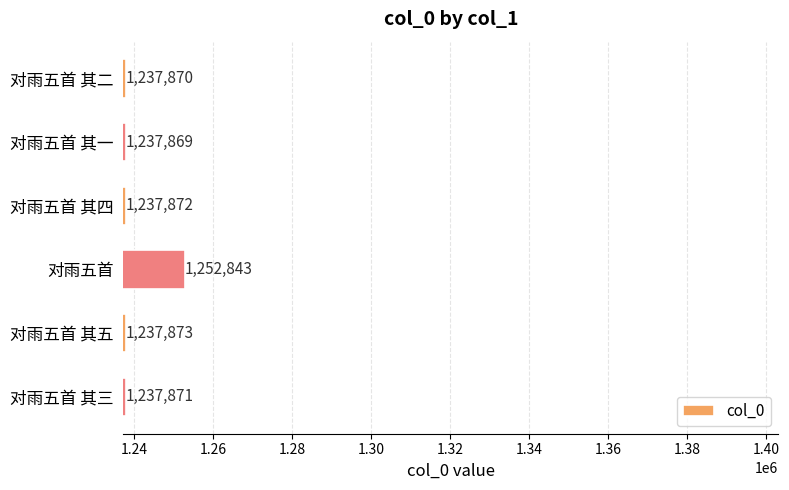

At which category does the chart reach its minimum across all series?

对雨五首 其一